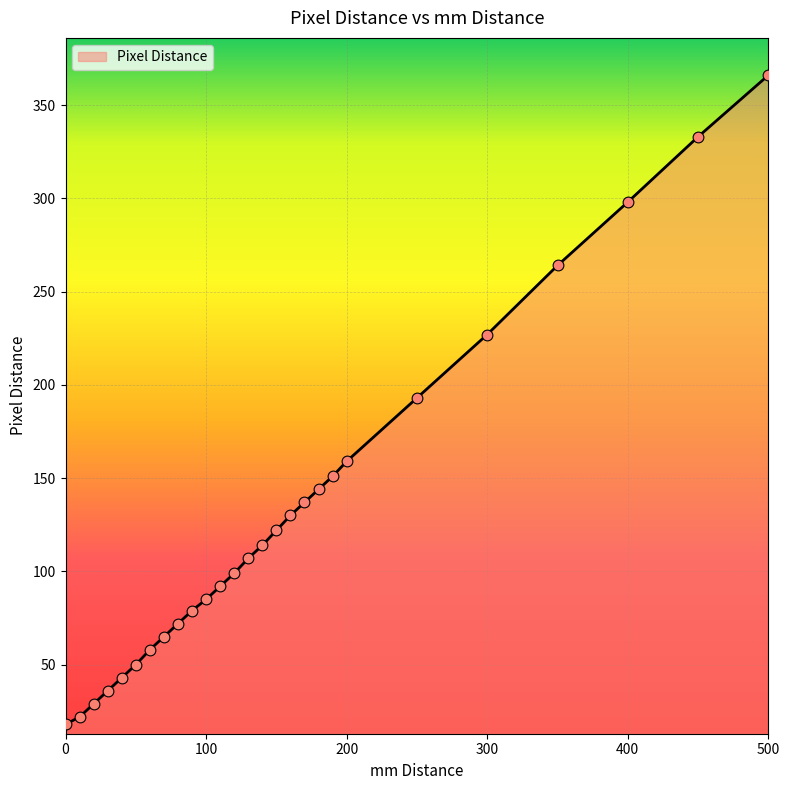

What is the greatest value displayed?

366